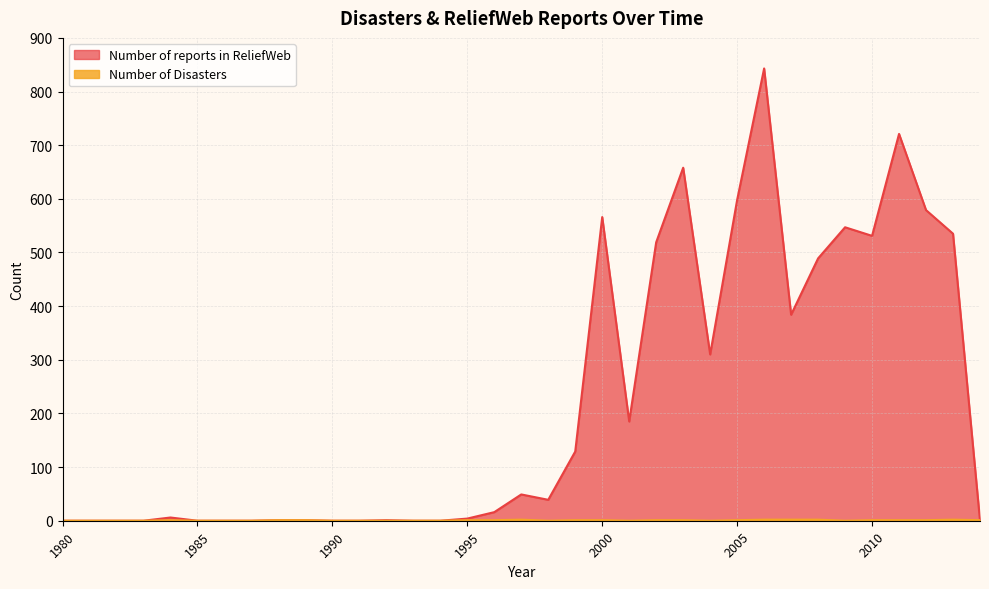

What is the sum of all Number of Disasters values?

24